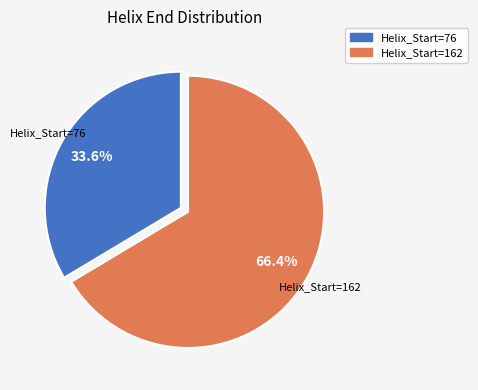

Which slice represents more than half of the pie?

Helix_Start=162